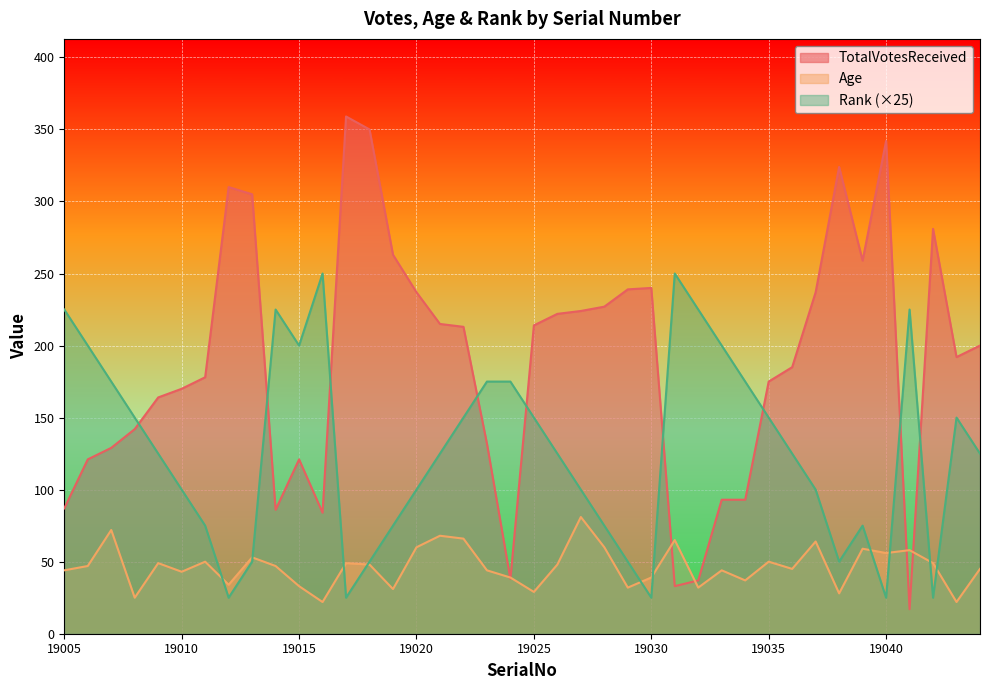

How many data points in TotalVotesReceived are less than 200?

20